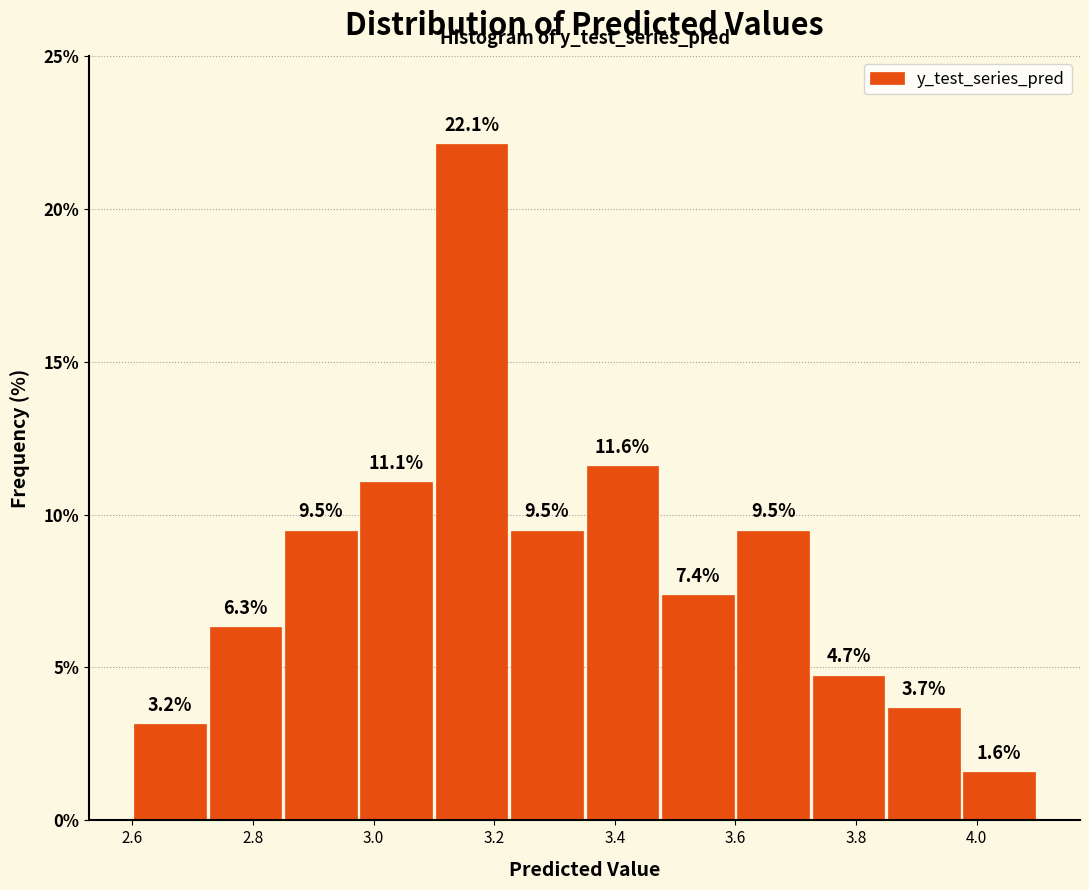

Which range on the x-axis has the tallest bar?

3.100 to 3.225